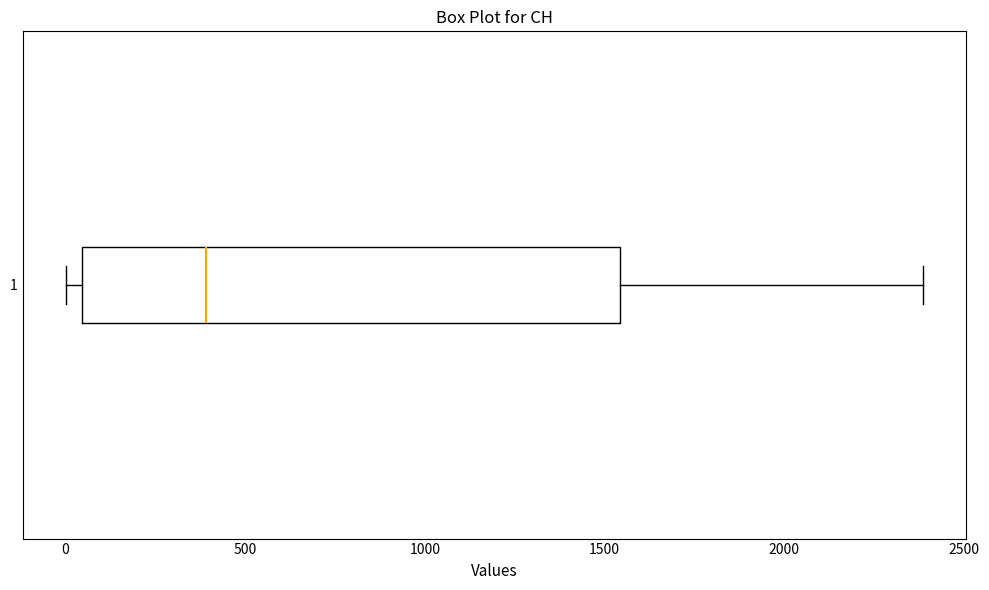

Where is the left edge of the box at y = 1 on the x-axis? The values are not printed on the chart, so give them approximately, as read against the axis.

50